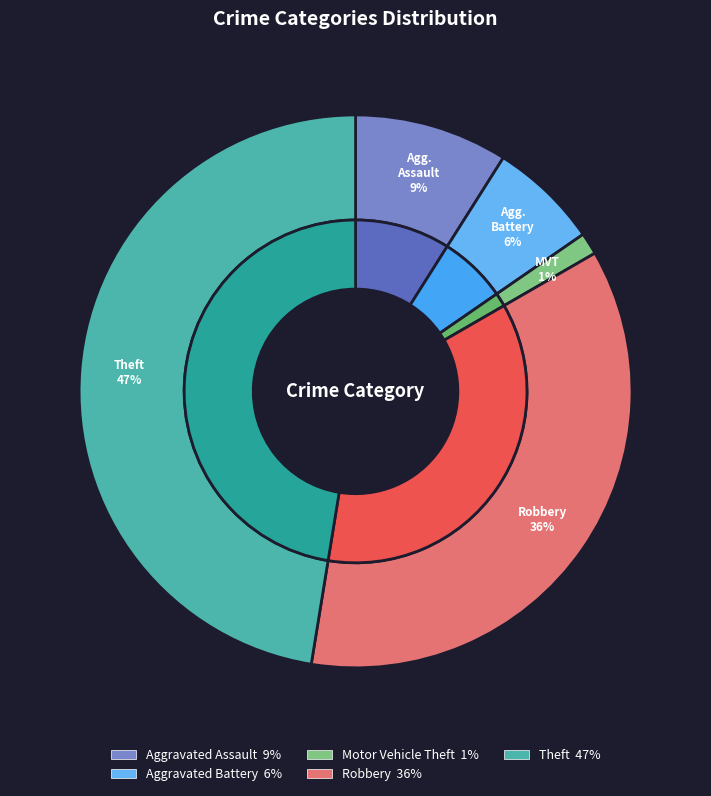

To the nearest percent, what portion does Aggravated Battery represent?

6%